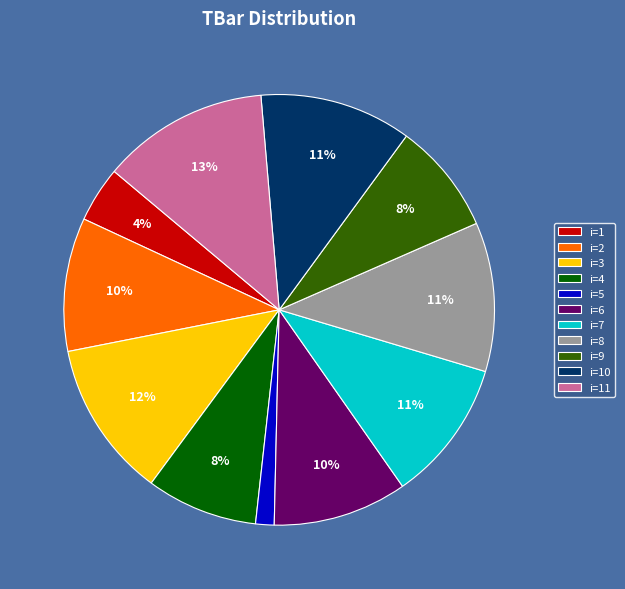

Is it true that i=7 is 11% of the pie?

True